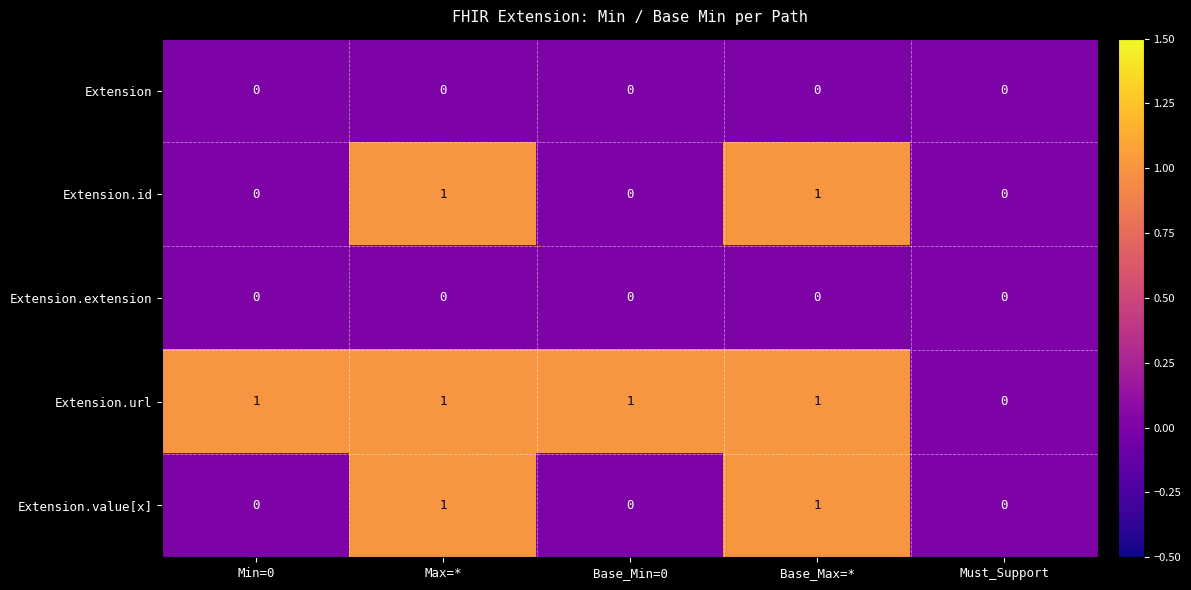

Count the Extension.value[x] values in the range 0 to 1.

5